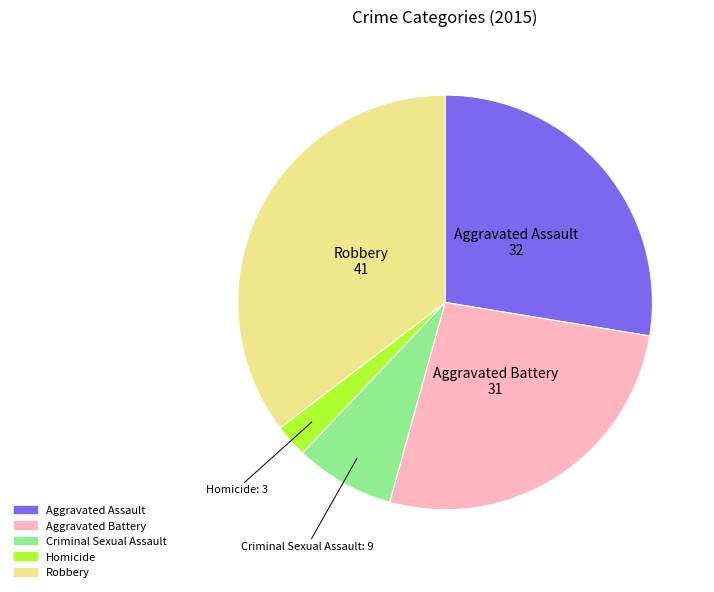

Count the number of slices in the pie.

5